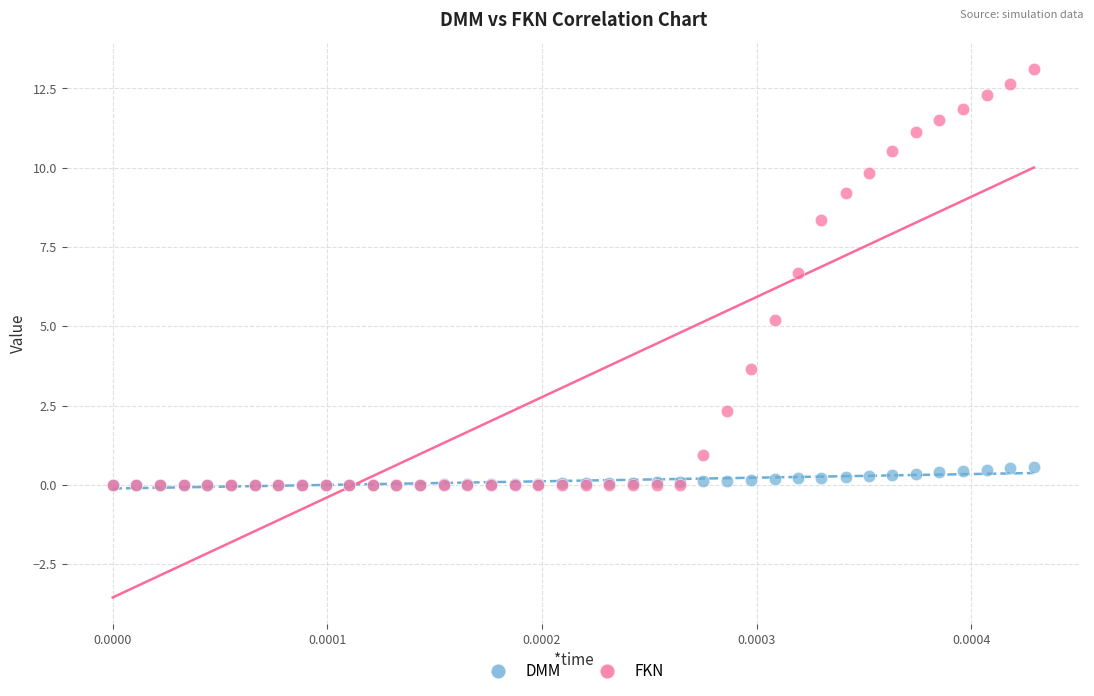

What are all the series names shown in the legend?

DMM, FKN